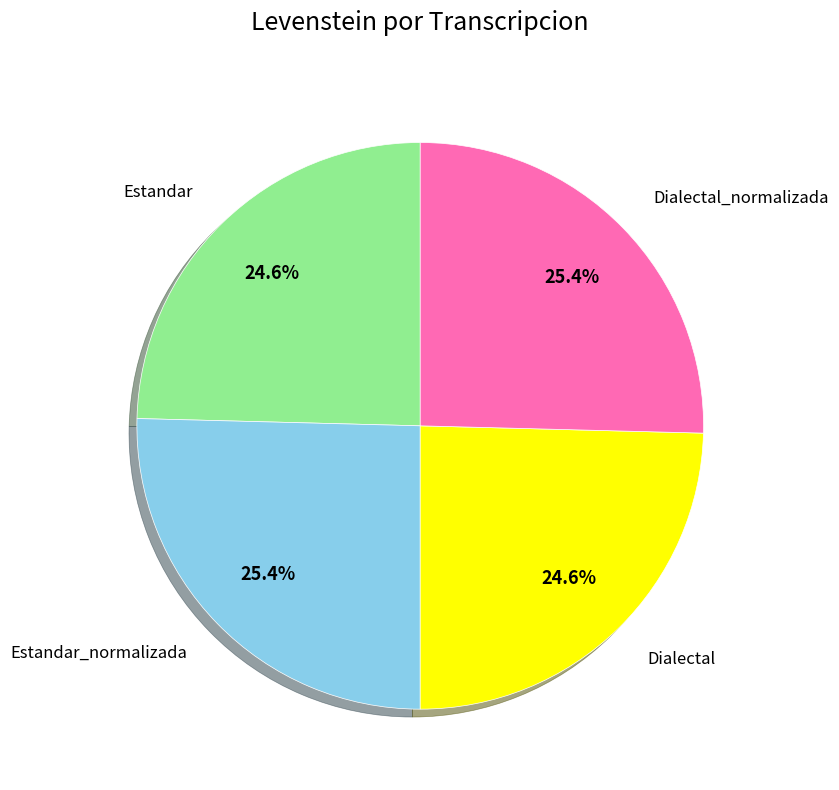

Is there any slice that represents more than half of the pie?

No